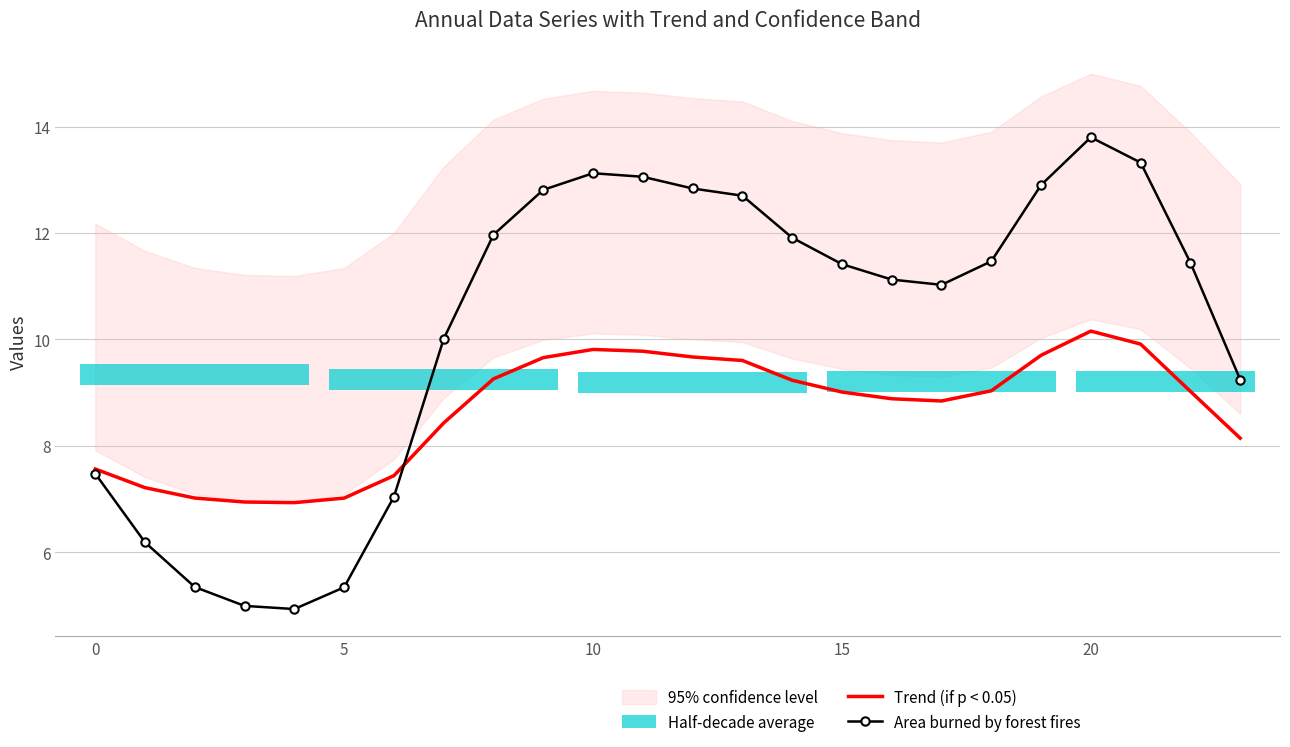

How many values in the Area burned by forest fires series exceed 11?

15